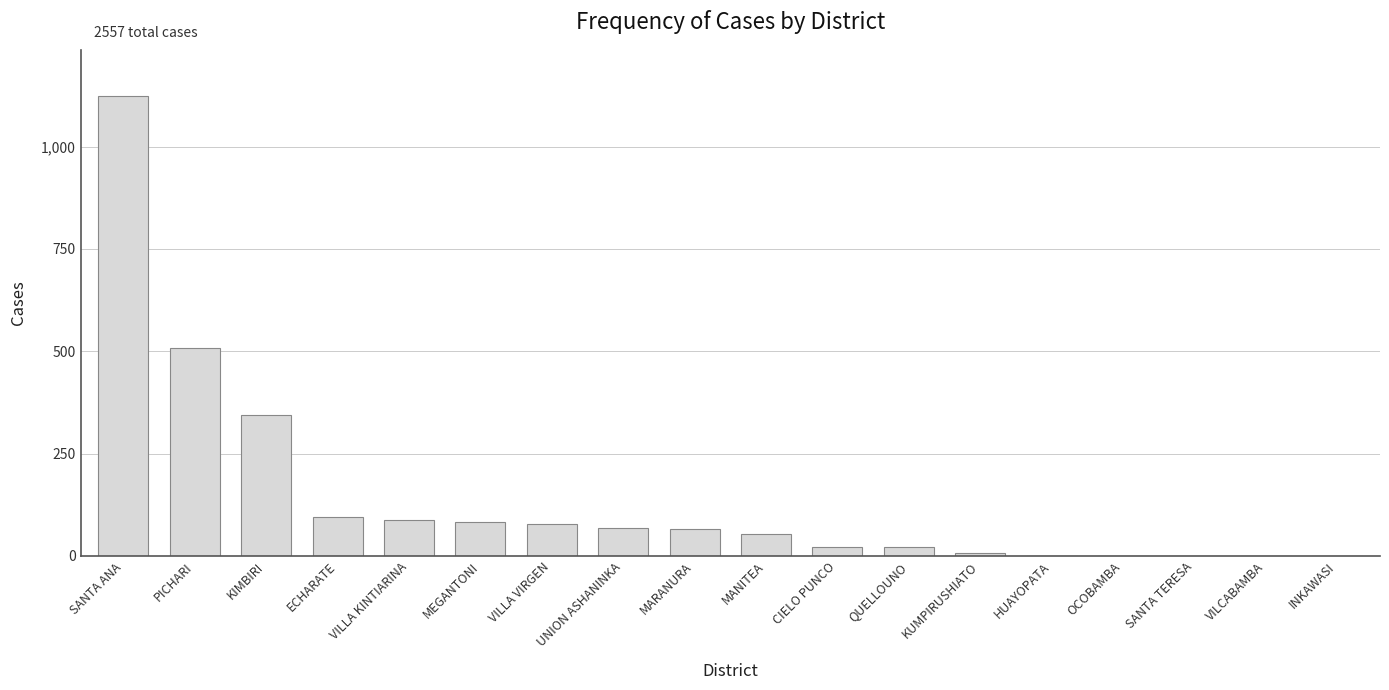

Which label corresponds to the largest value in the chart?

SANTA ANA